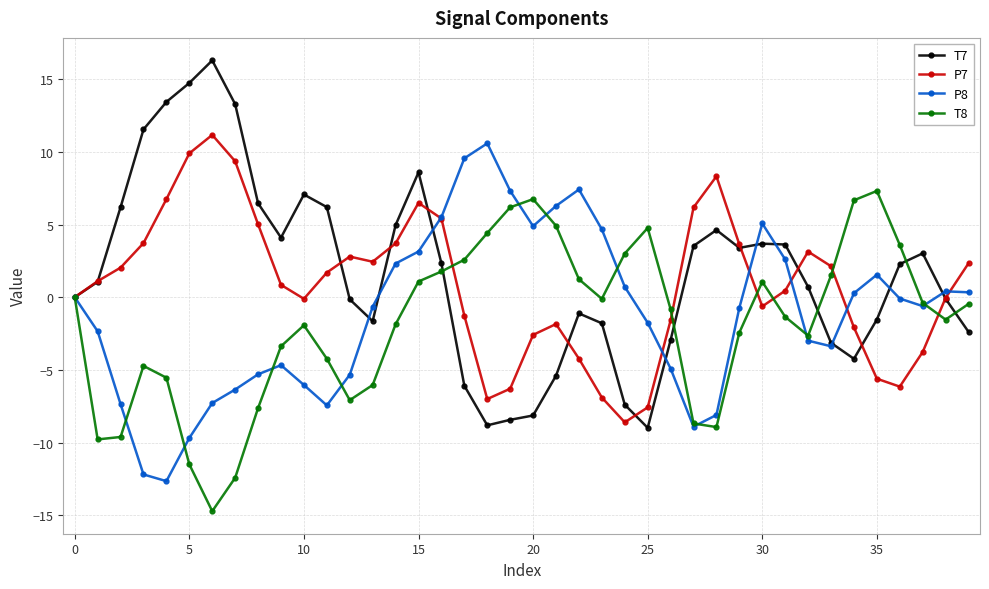

What is the value of the T7 point at the 6th from the left?

14.7